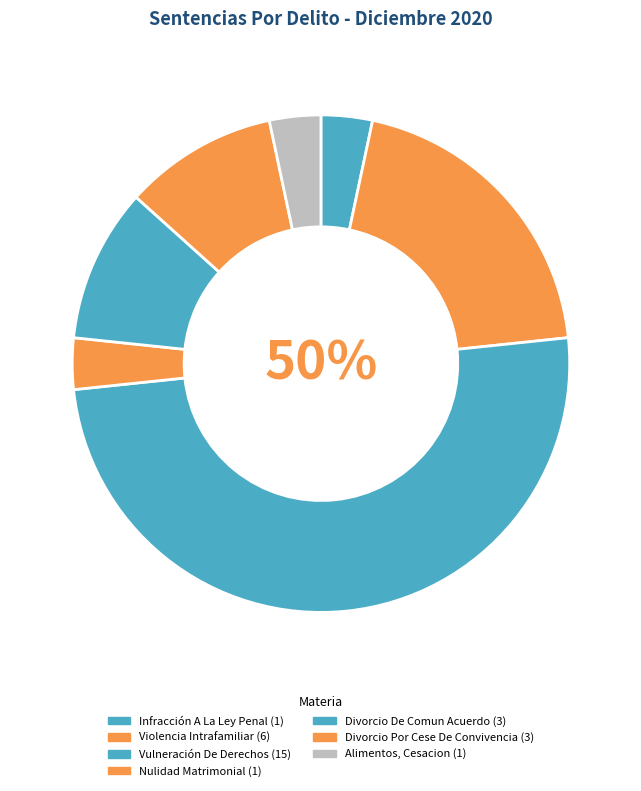

Rank the categories by value from lowest to highest.

Infracción A La Ley Penal, Nulidad Matrimonial, Alimentos, Cesacion, Divorcio De Comun Acuerdo, Divorcio Por Cese De Convivencia, Violencia Intrafamiliar, Vulneración De Derechos